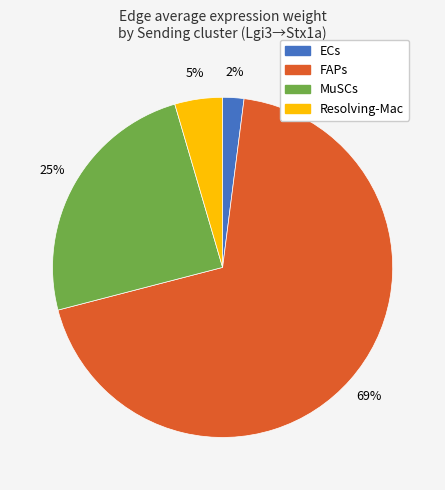

Combined, do Resolving-Mac and MuSCs account for over 50%?

No